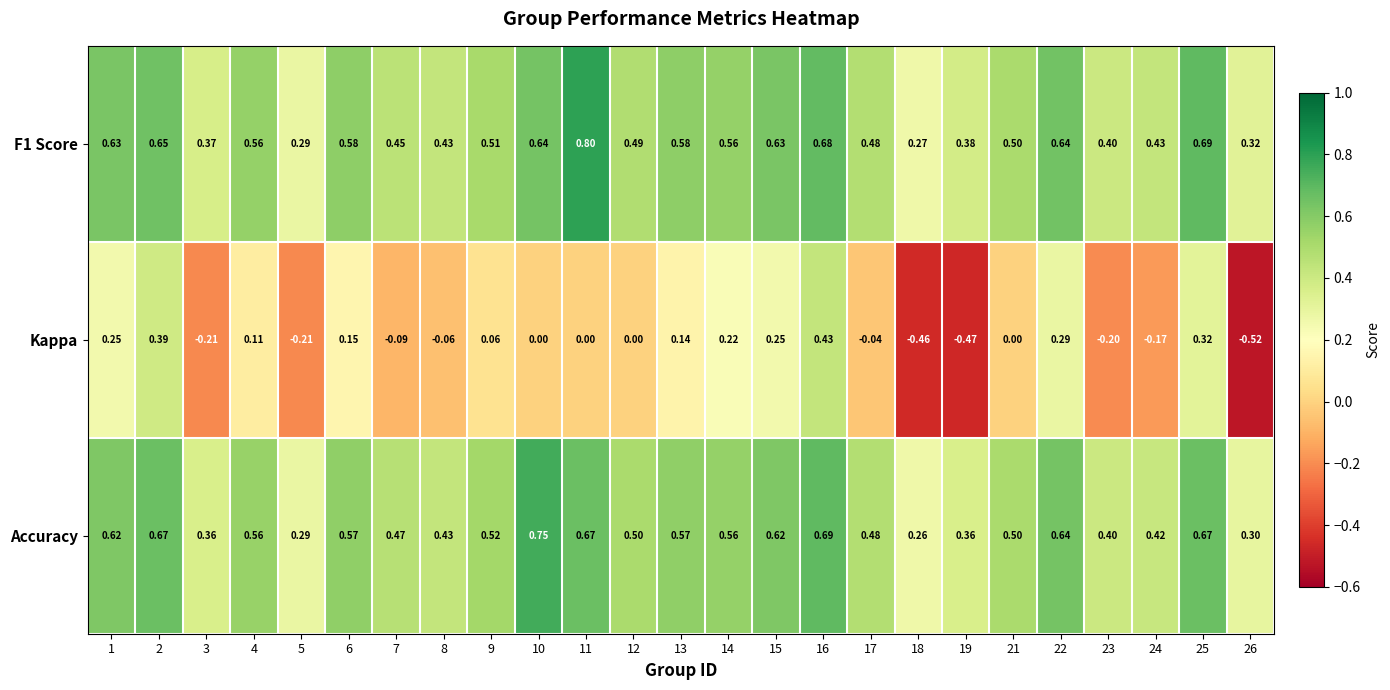

What is the total value across all series at 19?

0.3